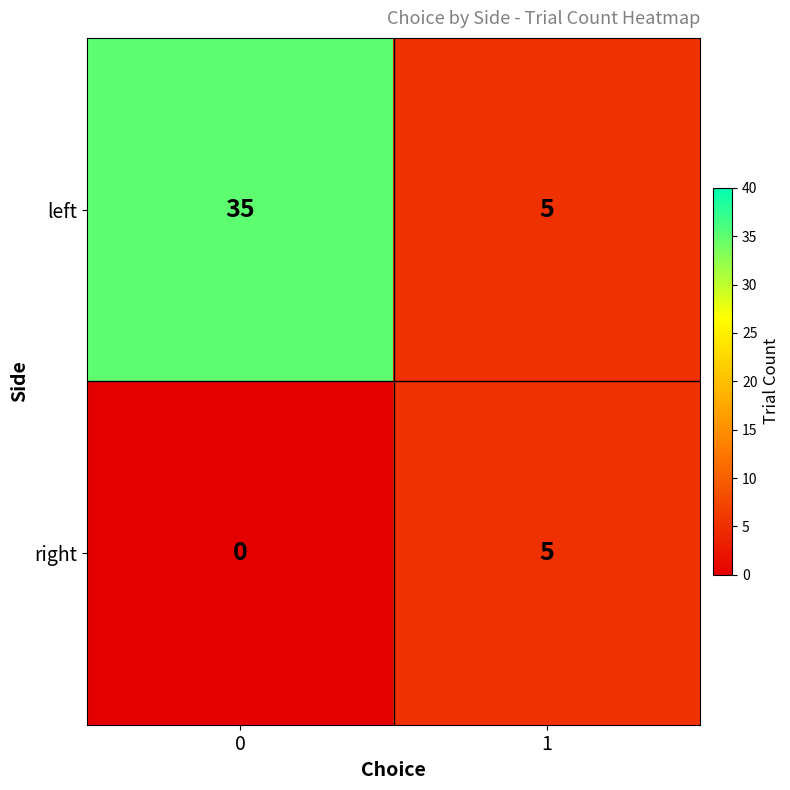

Is it true that right equals 2 at 0?

False